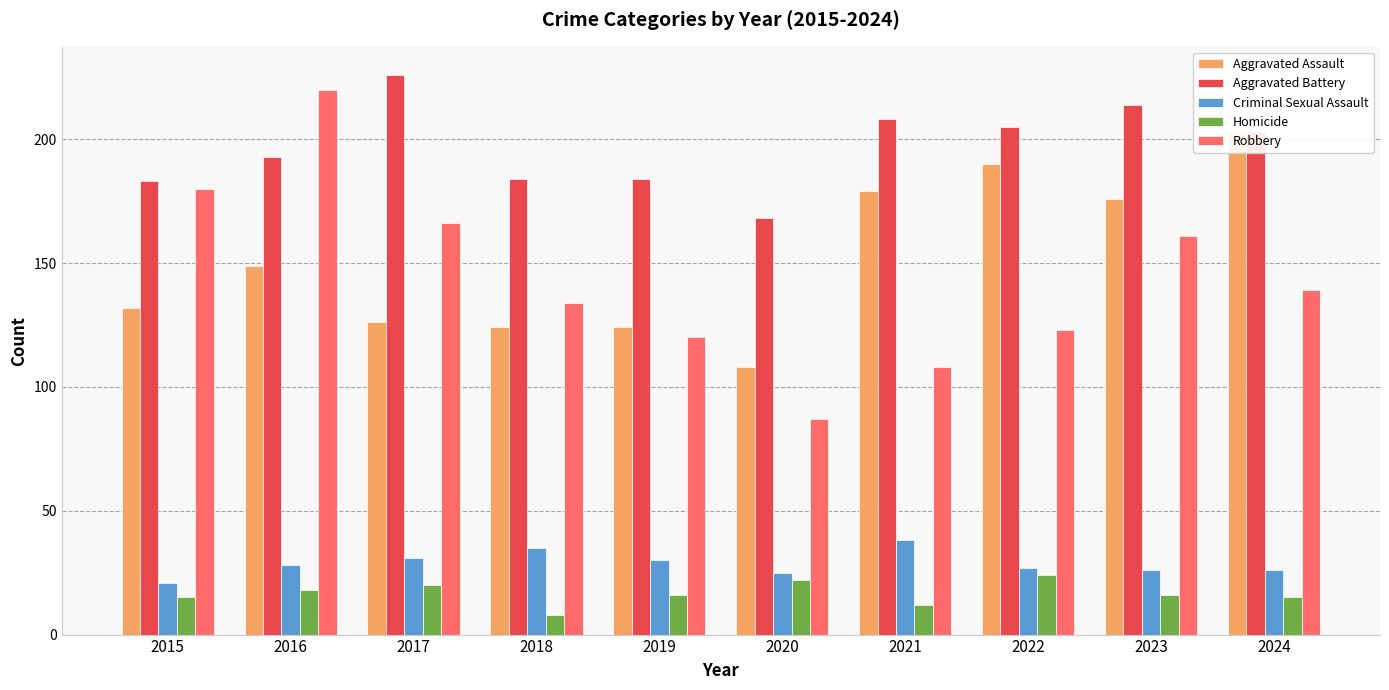

What is the total value across all series at 2016?

608